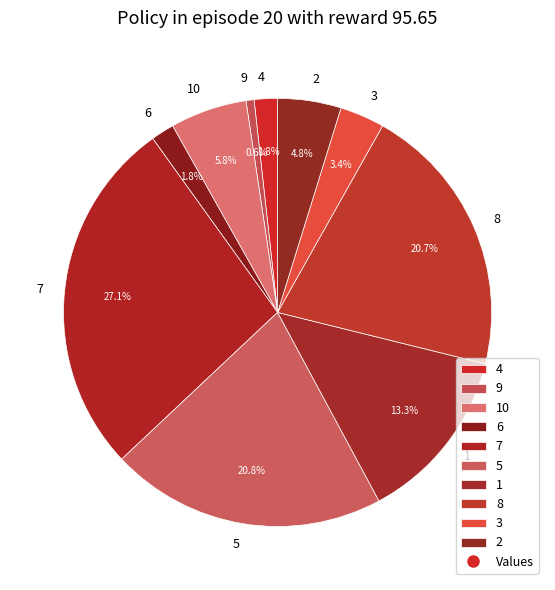

Which has a higher value, 2 or 7?

7